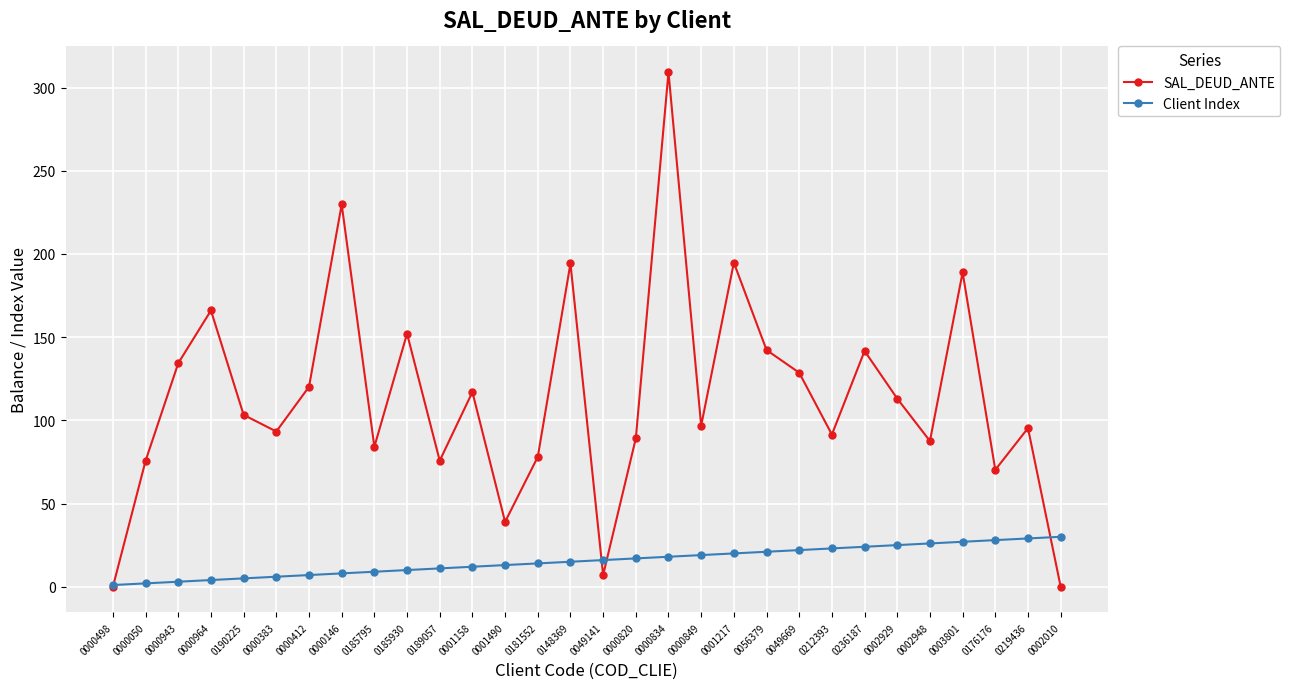

Where does the SAL_DEUD_ANTE series first go above 103?

0000943